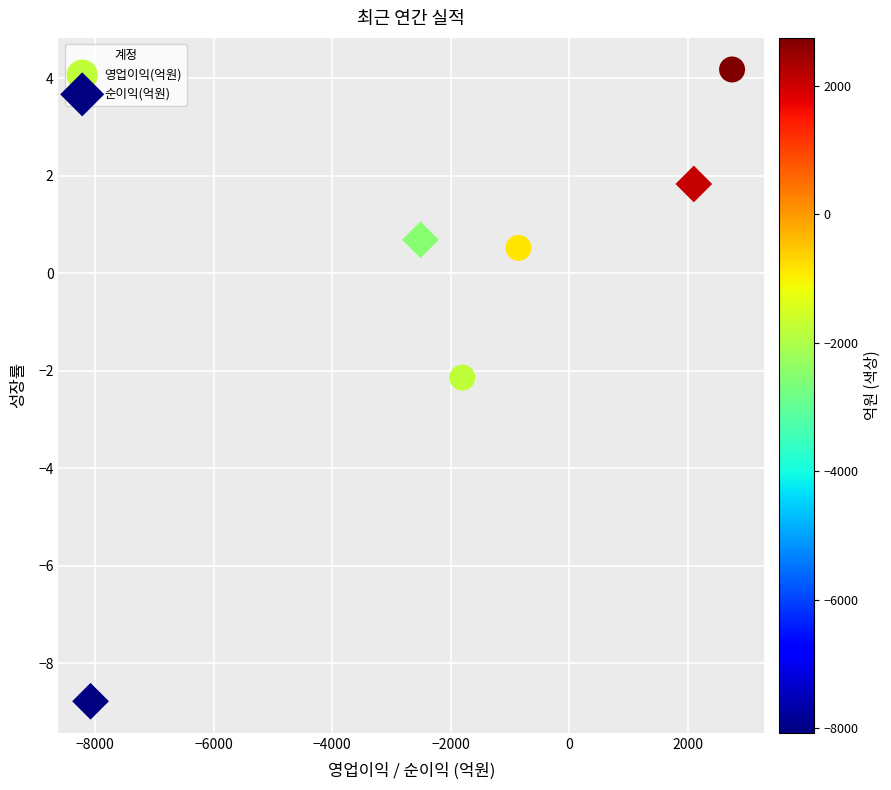

Which series reaches the maximum Y coordinate?

영업이익(억원)